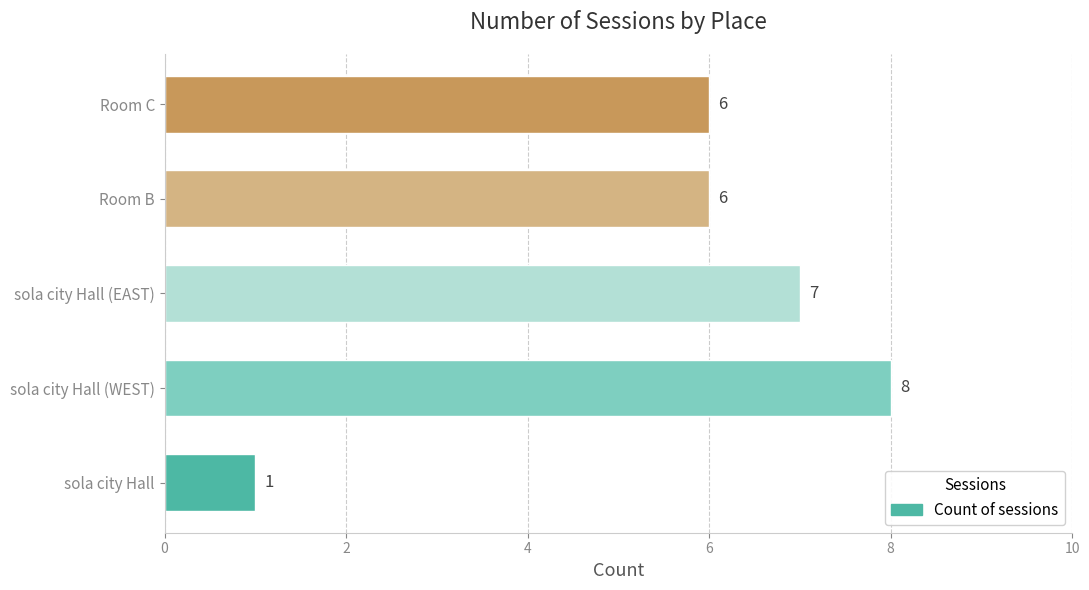

What is the sum of the values at sola city Hall (WEST) and sola city Hall?

9